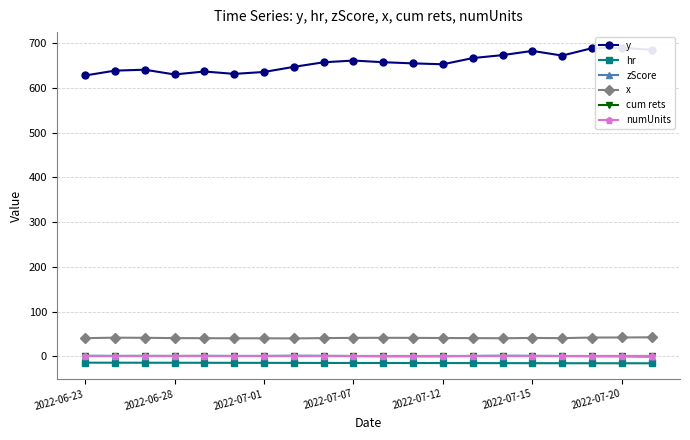

The numUnits series shows 0.0 at 19. True or false?

True